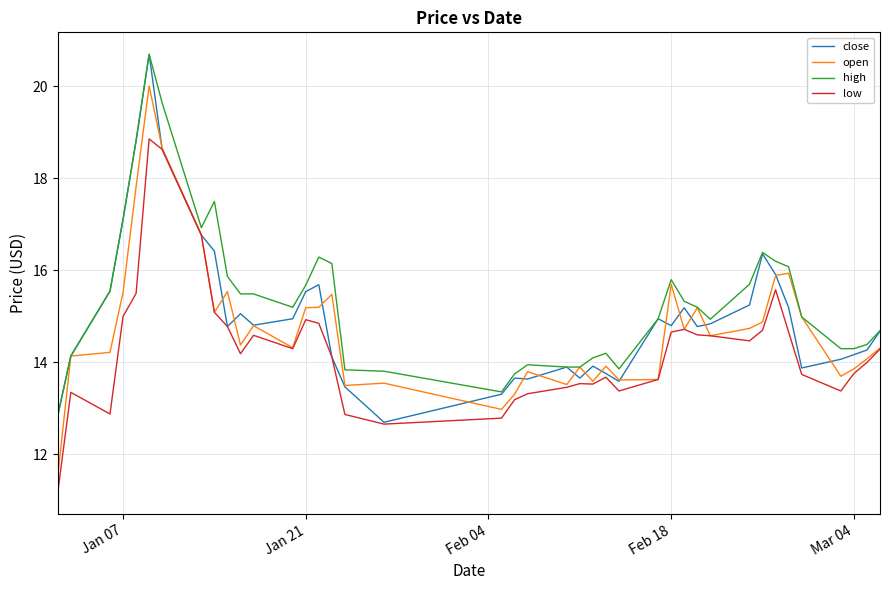

Which series has the largest range (max minus min)?

open